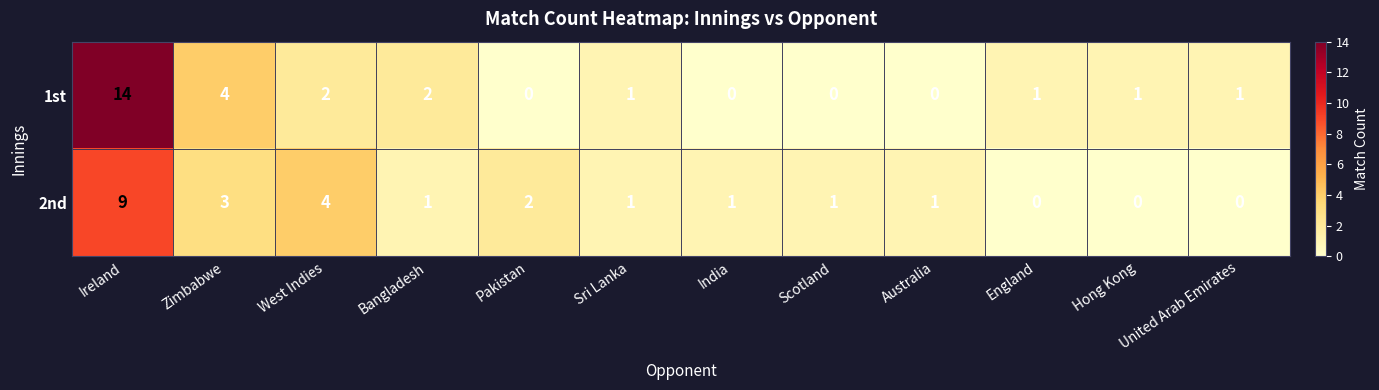

True or false: 2nd has a value of 15 at Ireland.

False